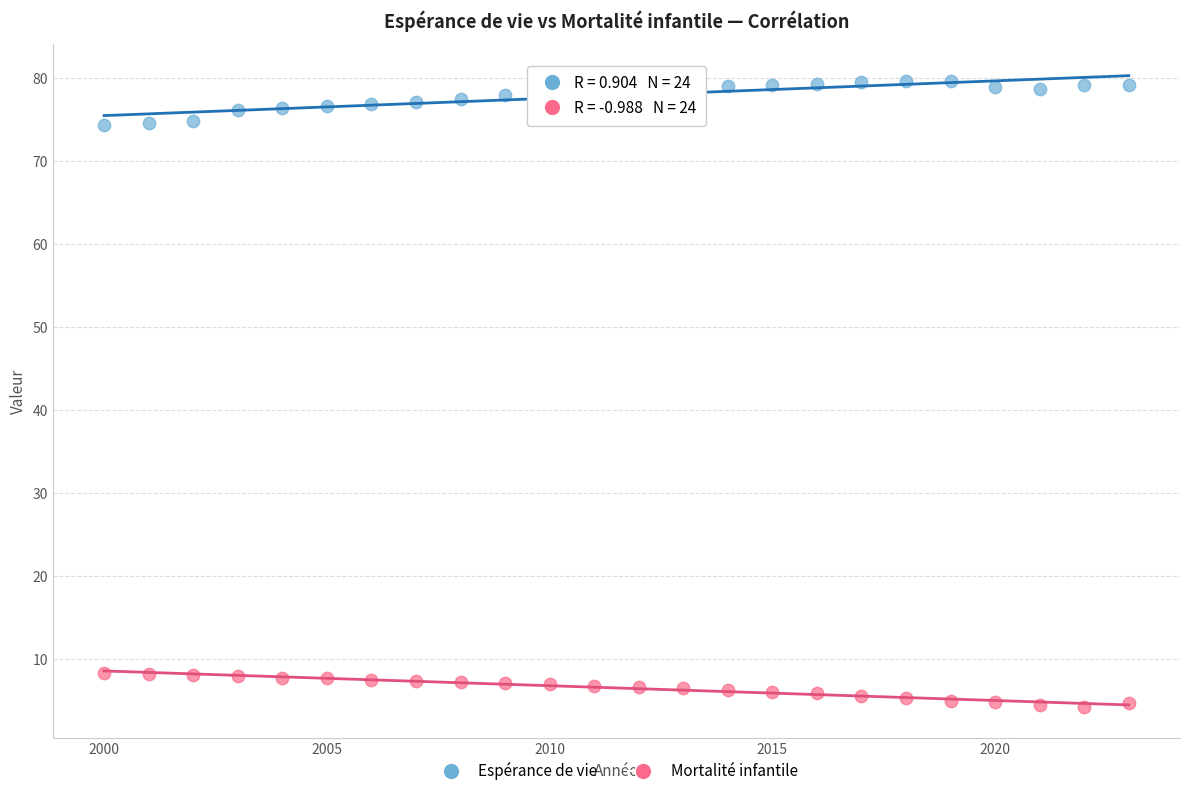

Across all data points, what is the range of X values (max minus min)?

23.0